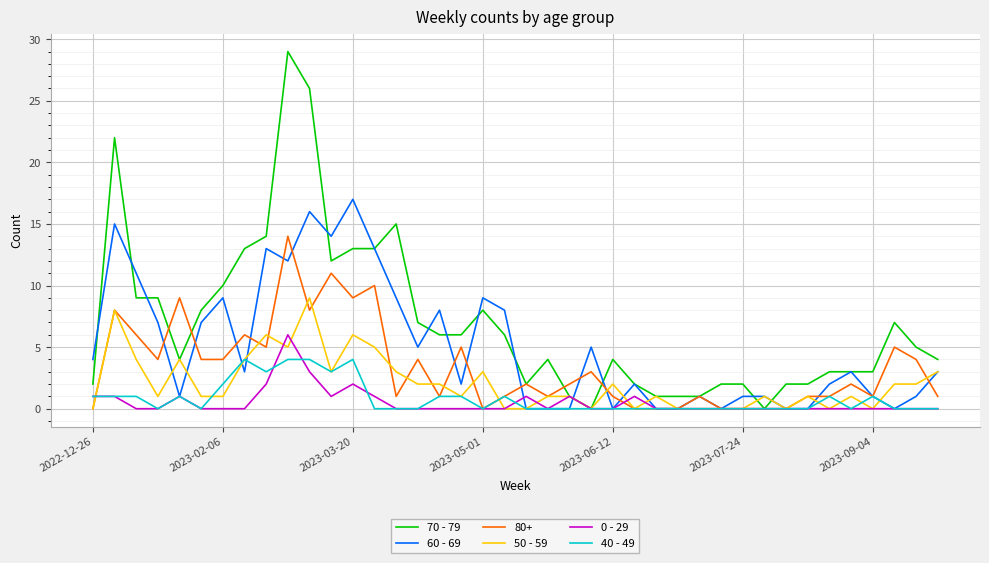

List the series in order of their peak value, highest first.

70 - 79, 60 - 69, 80+, 50 - 59, 0 - 29, 40 - 49